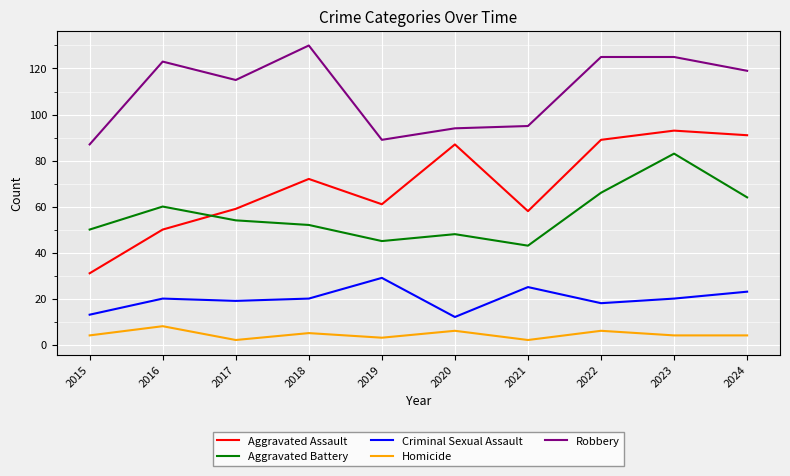

What value does the Homicide series have at 2018?

5